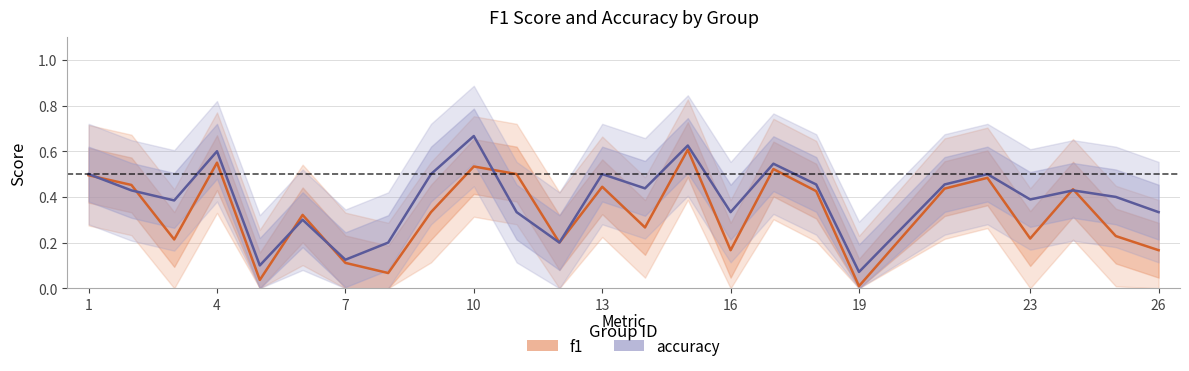

True or false: accuracy and f1 cross at least once.

True